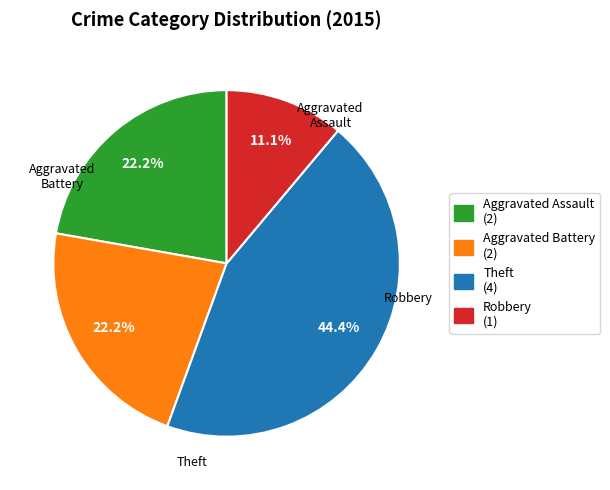

To the nearest percent, what is the combined percentage of Aggravated Assault and Theft?

67%